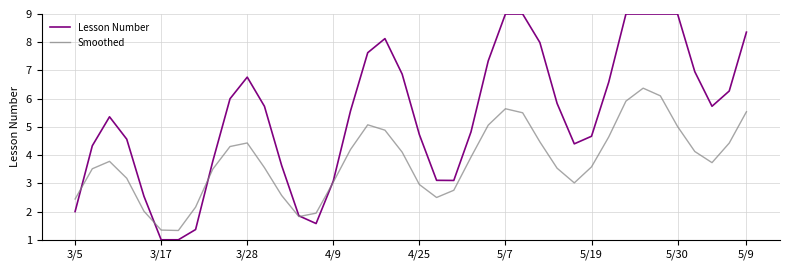

Rank the series by their maximum value, from highest to lowest.

Lesson Number, Smoothed